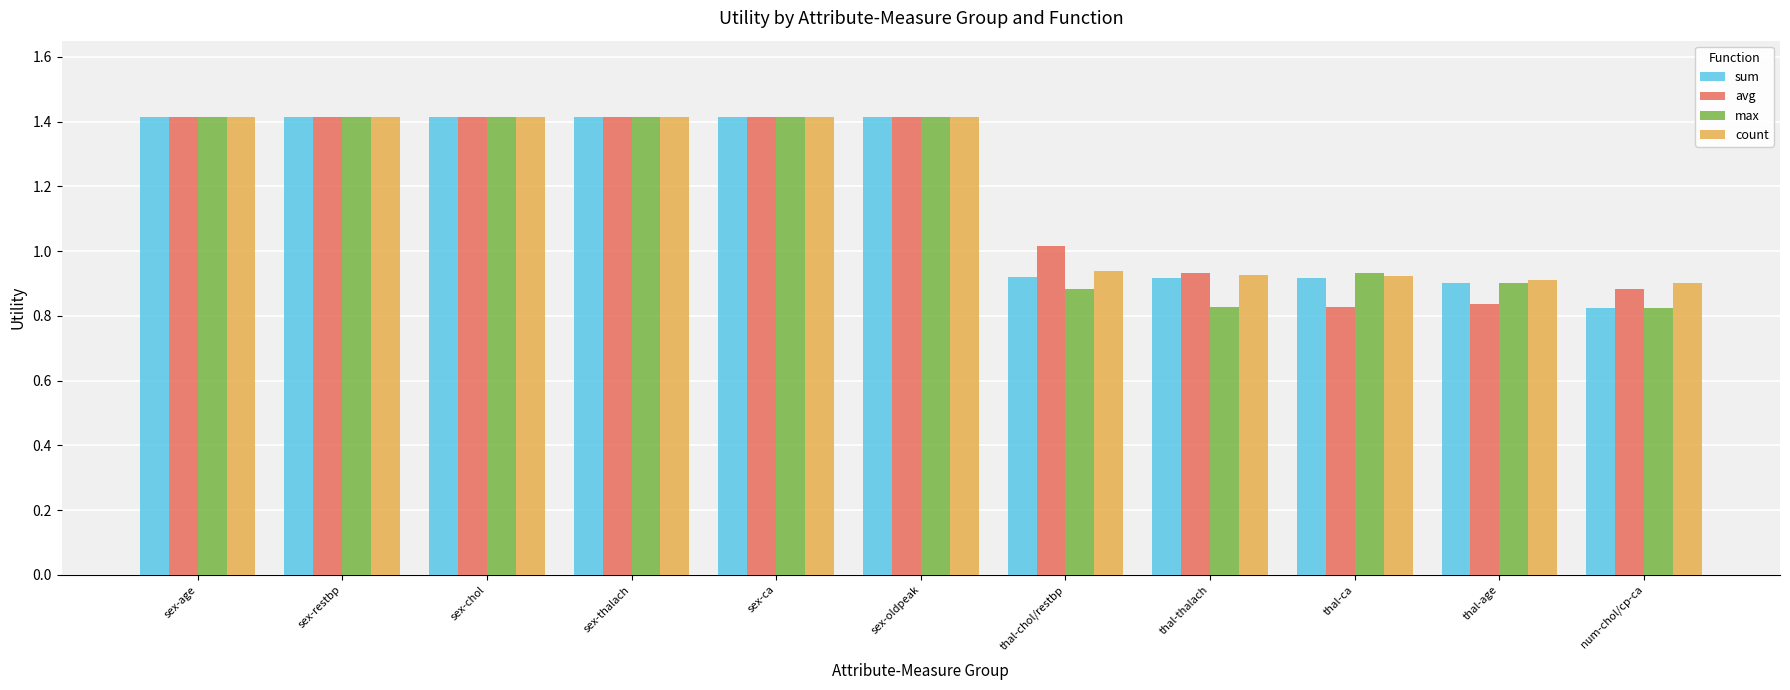

What is the approximate value of max at sex-chol?

1.4